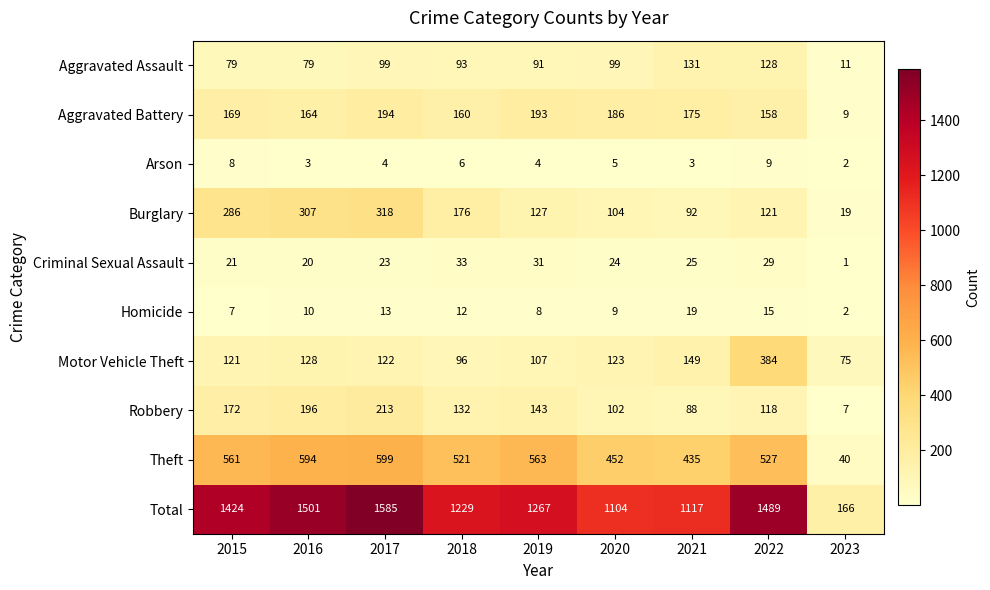

What is the average value of the Criminal Sexual Assault series?

23